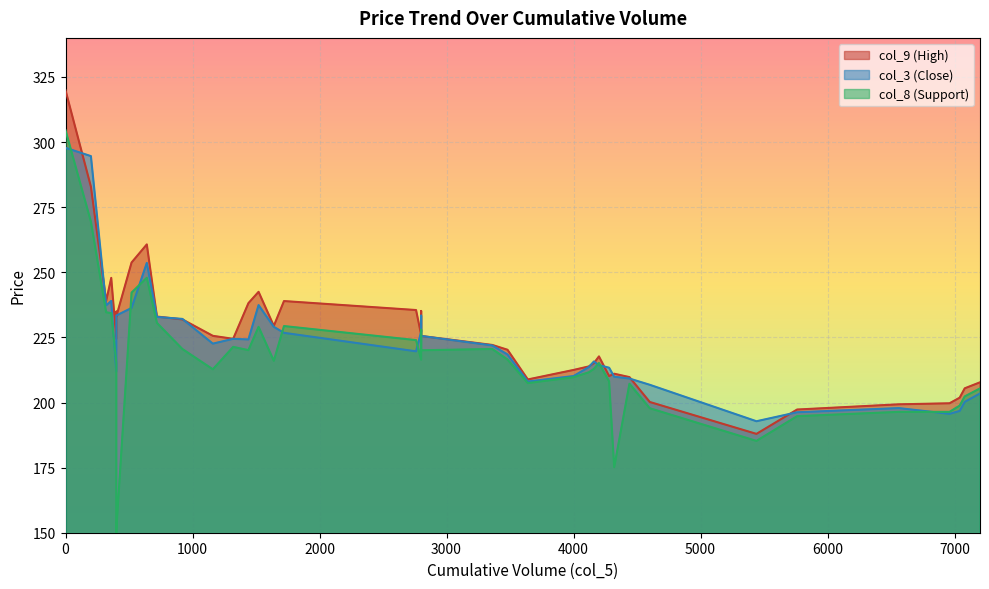

What is the value of the col_3 point at the 23rd from the left?

218.4